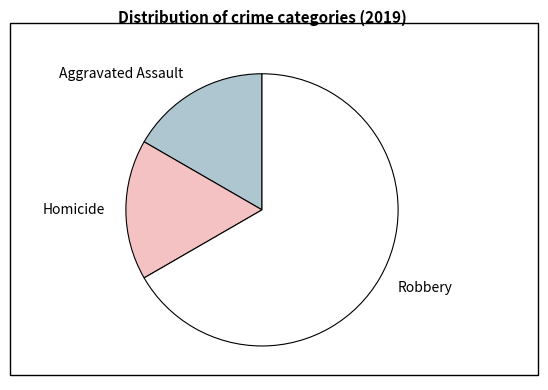

How many segments does this pie chart have?

3